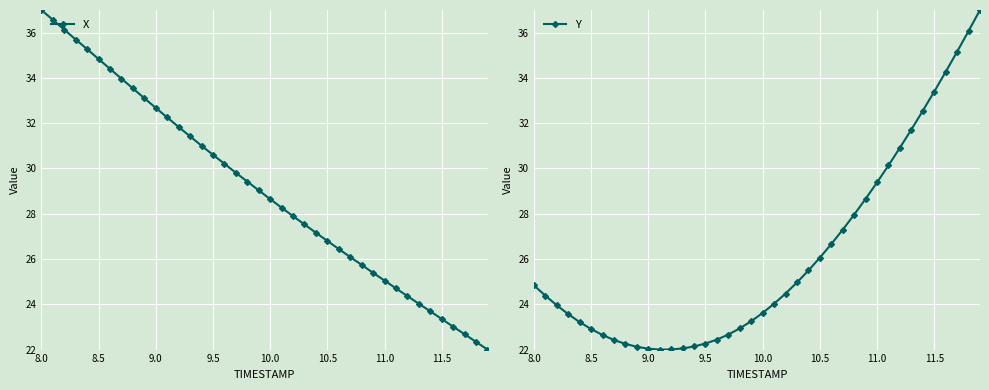

Reading right to left, list all the values displayed in this chart.

X: 22.0	22.3	22.7	23.0	23.4	23.7	24.0	24.4	24.7	25.0	25.4	25.7	26.1	26.4	26.8	27.2	27.5	27.9	28.3	28.6	29.0	29.4	29.8	30.2	30.6	31.0	31.4	31.8	32.3	32.7	33.1	33.5	34.0	34.4	34.8	35.3	35.7	36.1	36.6	37.0
Y: 37.0	36.1	35.2	34.3	33.4	32.5	31.7	30.9	30.1	29.4	28.7	28.0	27.3	26.7	26.1	25.5	25.0	24.5	24.0	23.6	23.3	22.9	22.7	22.4	22.3	22.1	22.1	22.0	22.0	22.0	22.1	22.3	22.4	22.6	22.9	23.2	23.6	24.0	24.4	24.8